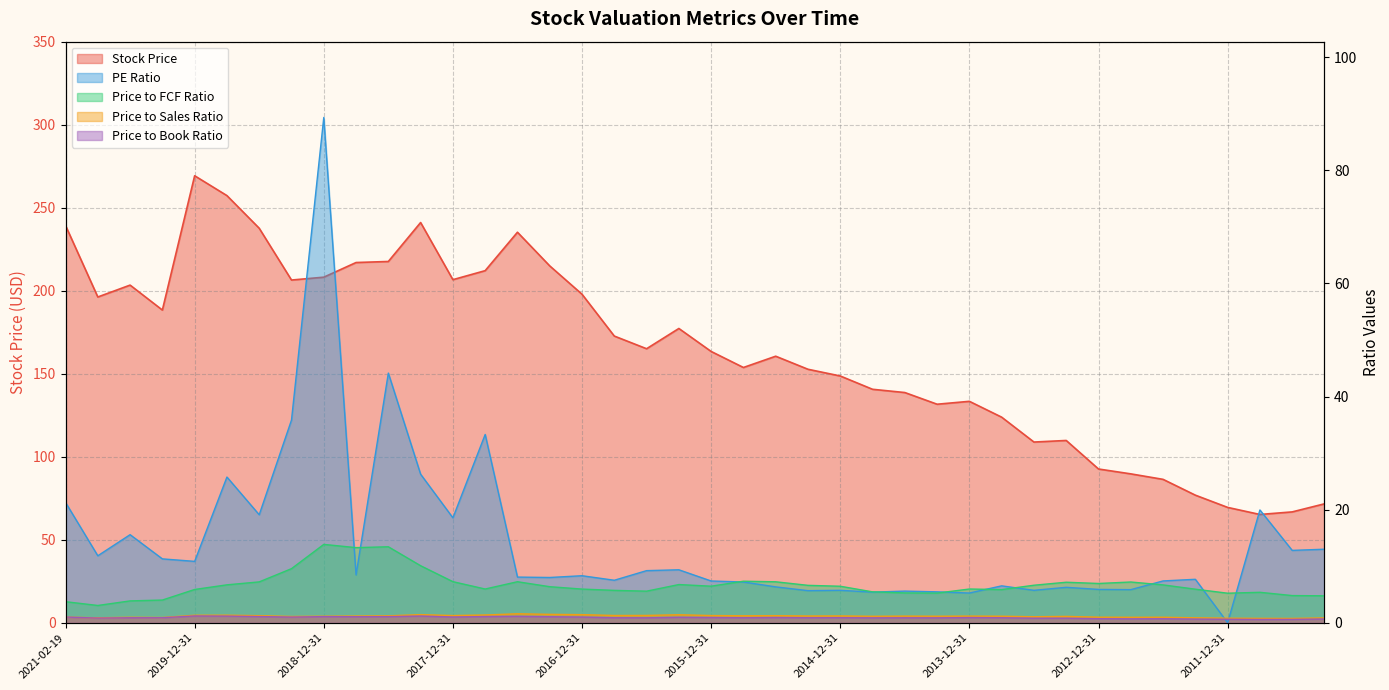

Reading left to right, what are all the values shown in this chart?

Stock Price: 2021-02-19=239.3	2020-09-30=196.2	2020-06-30=203.4	2020-03-31=188.3	2019-12-31=269.2	2019-09-30=257.3	2019-06-30=237.6	2019-03-31=206.4	2018-12-31=208.2	2018-09-30=217.0	2018-06-30=217.6	2018-03-31=241.1	2017-12-31=206.7	2017-09-30=212.1	2017-06-30=235.2	2017-03-31=214.9	2016-12-31=197.9	2016-09-30=172.7	2016-06-30=165.1	2016-03-31=177.2	2015-12-31=163.4	2015-09-30=153.8	2015-06-30=160.5	2015-03-31=152.7	2014-12-31=148.6	2014-09-30=140.6	2014-06-30=138.7	2014-03-31=131.6	2013-12-31=133.4	2013-09-30=123.8	2013-06-30=108.8	2013-03-31=109.8	2012-12-31=92.6	2012-09-30=89.7	2012-06-30=86.4	2012-03-31=76.8	2011-12-31=69.5	2011-09-30=65.2	2011-06-30=66.8	2011-03-31=71.6
PE Ratio: 2021-02-19=21.3	2020-09-30=11.8	2020-06-30=15.6	2020-03-31=11.3	2019-12-31=10.8	2019-09-30=25.8	2019-06-30=19.1	2019-03-31=35.8	2018-12-31=89.3	2018-09-30=8.4	2018-06-30=44.1	2018-03-31=26.3	2017-12-31=18.6	2017-09-30=33.3	2017-06-30=8.1	2017-03-31=8.0	2016-12-31=8.3	2016-09-30=7.5	2016-06-30=9.2	2016-03-31=9.4	2015-12-31=7.4	2015-09-30=7.2	2015-06-30=6.3	2015-03-31=5.7	2014-12-31=5.7	2014-09-30=5.4	2014-06-30=5.6	2014-03-31=5.5	2013-12-31=5.2	2013-09-30=6.5	2013-06-30=5.7	2013-03-31=6.3	2012-12-31=5.9	2012-09-30=5.8	2012-06-30=7.4	2012-03-31=7.7	2011-12-31=0.0	2011-09-30=19.9	2011-06-30=12.8	2011-03-31=13.0
Price to FCF Ratio: 2021-02-19=3.7	2020-09-30=3.0	2020-06-30=3.9	2020-03-31=4.0	2019-12-31=5.9	2019-09-30=6.7	2019-06-30=7.2	2019-03-31=9.6	2018-12-31=13.8	2018-09-30=13.3	2018-06-30=13.4	2018-03-31=10.1	2017-12-31=7.3	2017-09-30=6.0	2017-06-30=7.2	2017-03-31=6.4	2016-12-31=6.0	2016-09-30=5.7	2016-06-30=5.6	2016-03-31=6.8	2015-12-31=6.5	2015-09-30=7.3	2015-06-30=7.2	2015-03-31=6.6	2014-12-31=6.5	2014-09-30=5.5	2014-06-30=5.3	2014-03-31=5.2	2013-12-31=6.0	2013-09-30=5.9	2013-06-30=6.6	2013-03-31=7.2	2012-12-31=6.9	2012-09-30=7.2	2012-06-30=6.7	2012-03-31=5.9	2011-12-31=5.2	2011-09-30=5.4	2011-06-30=4.8	2011-03-31=4.8
Price to Sales Ratio: 2021-02-19=1.0	2020-09-30=0.9	2020-06-30=1.0	2020-03-31=0.9	2019-12-31=1.3	2019-09-30=1.3	2019-06-30=1.2	2019-03-31=1.1	2018-12-31=1.1	2018-09-30=1.2	2018-06-30=1.2	2018-03-31=1.4	2017-12-31=1.3	2017-09-30=1.4	2017-06-30=1.6	2017-03-31=1.5	2016-12-31=1.4	2016-09-30=1.3	2016-06-30=1.3	2016-03-31=1.4	2015-12-31=1.3	2015-09-30=1.2	2015-06-30=1.2	2015-03-31=1.2	2014-12-31=1.2	2014-09-30=1.1	2014-06-30=1.2	2014-03-31=1.1	2013-12-31=1.2	2013-09-30=1.1	2013-06-30=1.1	2013-03-31=1.1	2012-12-31=1.0	2012-09-30=1.0	2012-06-30=1.0	2012-03-31=0.9	2011-12-31=0.8	2011-09-30=0.8	2011-06-30=0.8	2011-03-31=0.8
Price to Book Ratio: 2021-02-19=1.0	2020-09-30=0.8	2020-06-30=0.9	2020-03-31=0.9	2019-12-31=1.2	2019-09-30=1.2	2019-06-30=1.1	2019-03-31=1.0	2018-12-31=1.1	2018-09-30=1.1	2018-06-30=1.1	2018-03-31=1.2	2017-12-31=1.0	2017-09-30=1.1	2017-06-30=1.1	2017-03-31=1.1	2016-12-31=1.0	2016-09-30=0.9	2016-06-30=0.9	2016-03-31=1.0	2015-12-31=0.9	2015-09-30=0.9	2015-06-30=0.9	2015-03-31=0.9	2014-12-31=0.9	2014-09-30=0.9	2014-06-30=0.9	2014-03-31=0.9	2013-12-31=0.9	2013-09-30=0.9	2013-06-30=0.8	2013-03-31=0.8	2012-12-31=0.7	2012-09-30=0.7	2012-06-30=0.7	2012-03-31=0.6	2011-12-31=0.6	2011-09-30=0.6	2011-06-30=0.6	2011-03-31=0.7